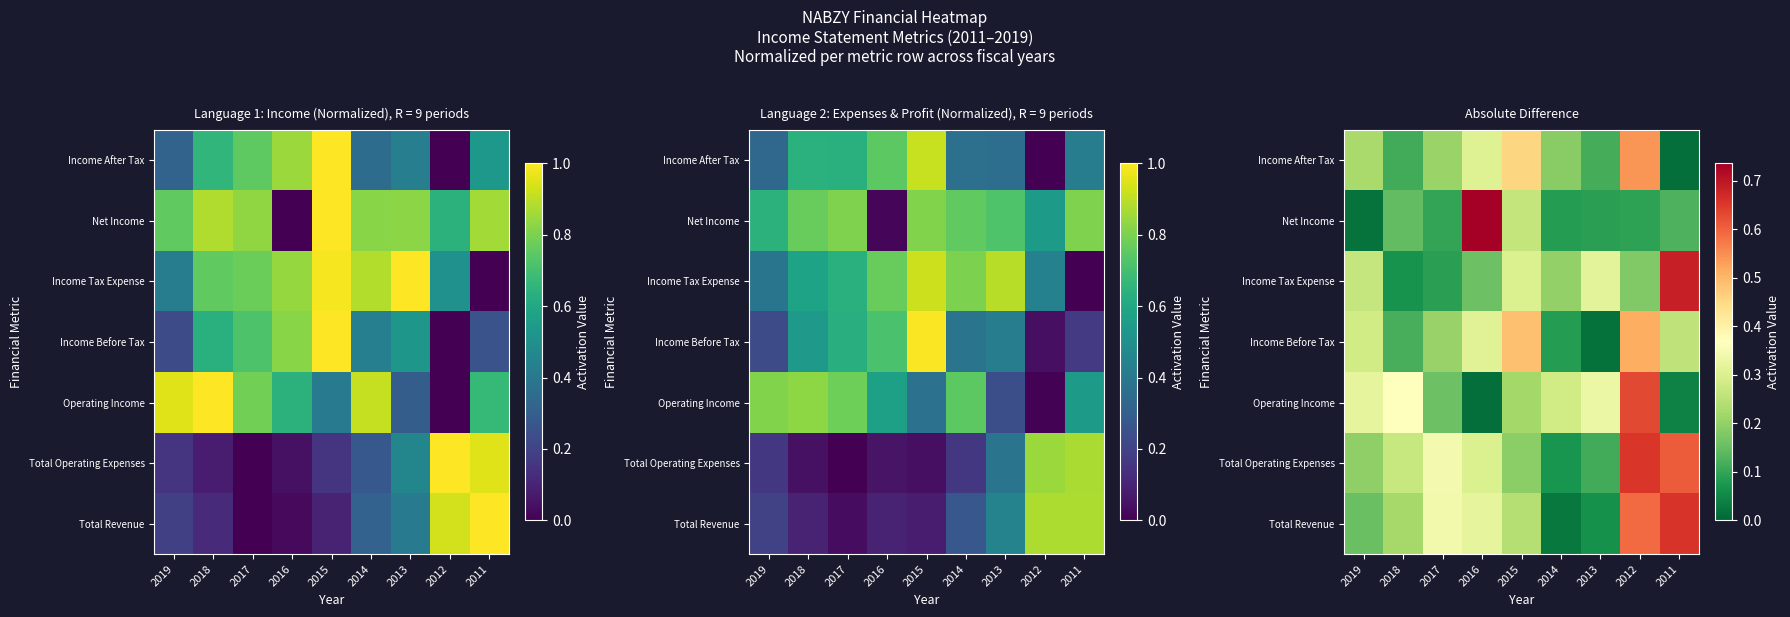

Which has a higher value, 2019 or 2015?

2015